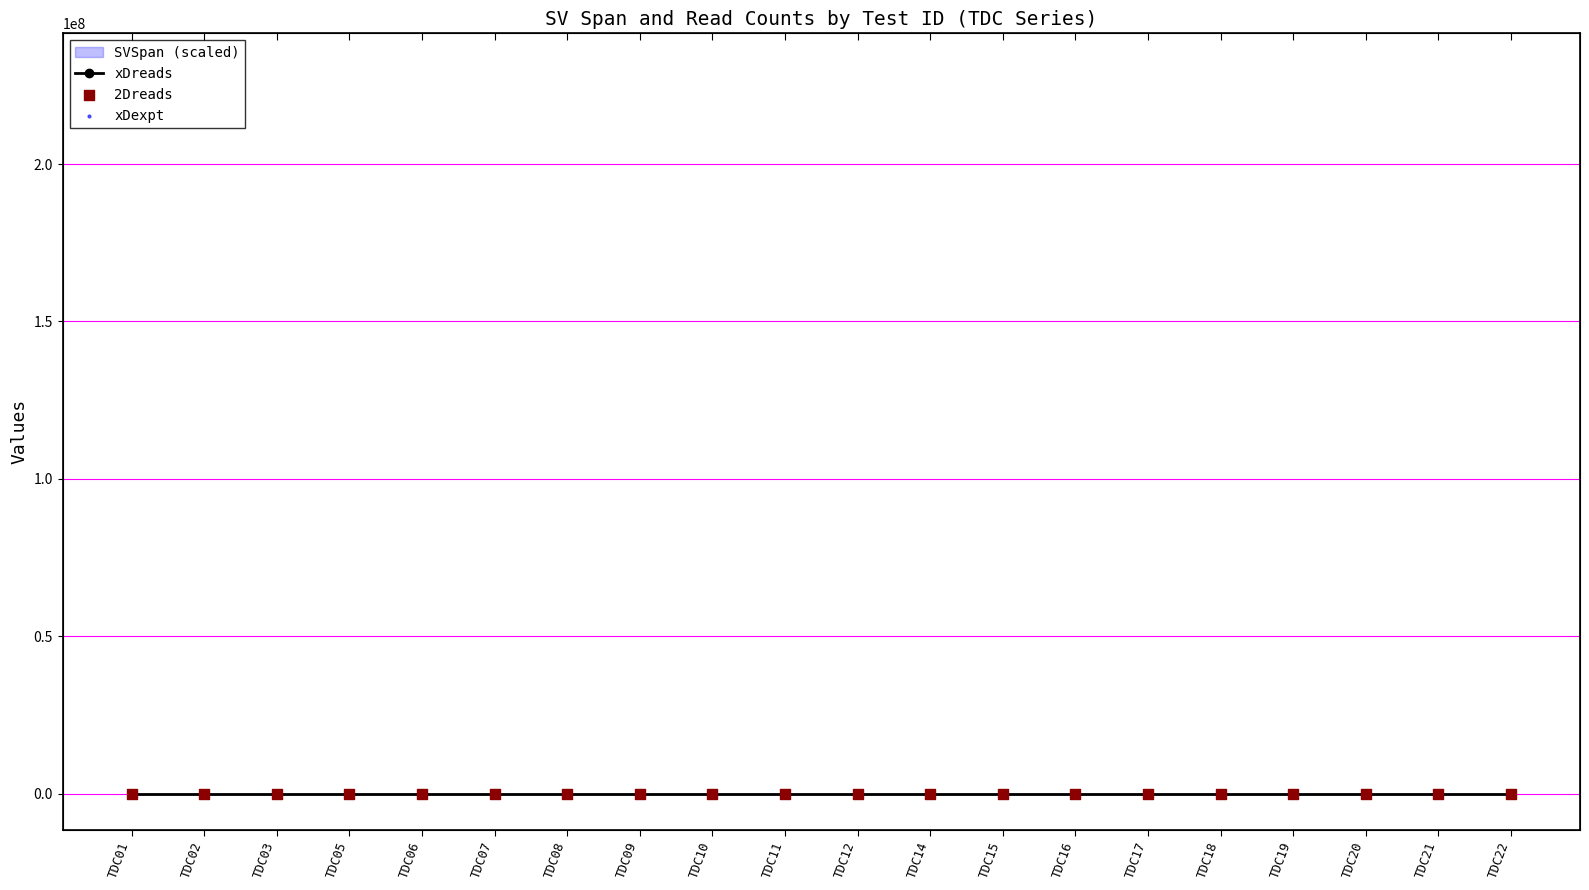

At which category is the sum across all series the highest?

TDC02